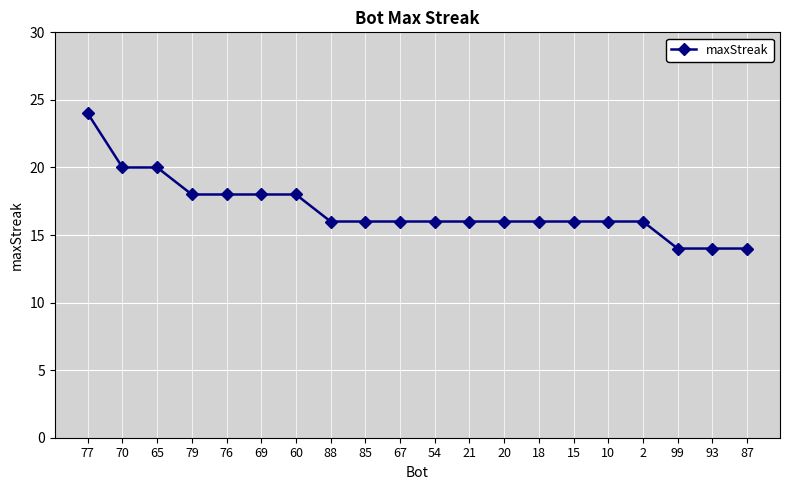

Reading right to left, transcribe all the data shown in this chart.

14	14	14	16	16	16	16	16	16	16	16	16	16	18	18	18	18	20	20	24